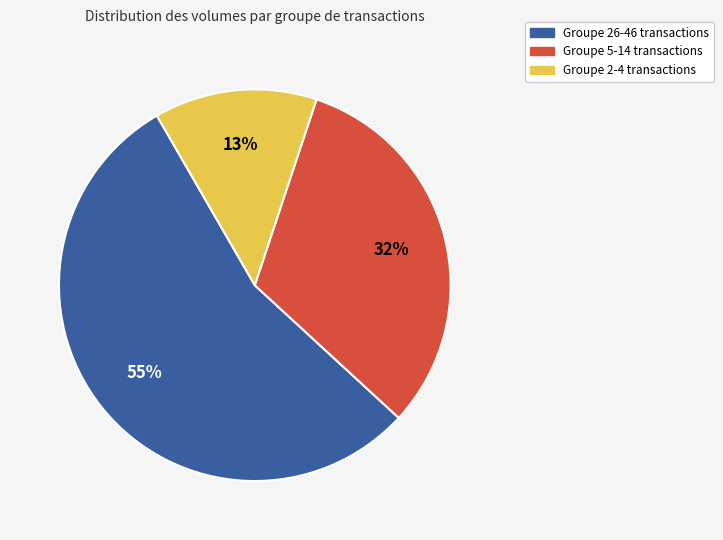

To the nearest percent, what percentage of the pie is Groupe 26-46 transactions?

55%